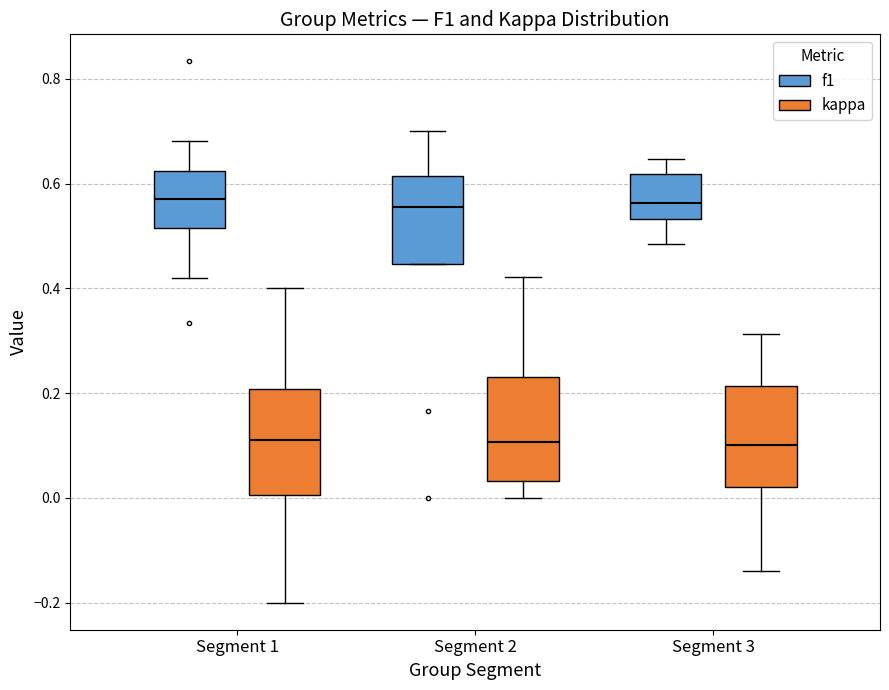

Reading left to right, transcribe this box plot: for each box, give where its median line is, the range the box spans, and where its two whiskers end, as read against the y-axis. The values are not printed on the chart, so give them approximately, as read against the axis.

Segment 1 (f1): median 0.58, box 0.52 to 0.62, whiskers 0.42 to 0.68
Segment 1 (kappa): median 0.12, box 0.00 to 0.20, whiskers -0.20 to 0.40
Segment 2 (f1): median 0.56, box 0.44 to 0.62, whiskers 0.44 to 0.70
Segment 2 (kappa): median 0.10, box 0.04 to 0.24, whiskers 0.00 to 0.42
Segment 3 (f1): median 0.56, box 0.54 to 0.62, whiskers 0.48 to 0.64
Segment 3 (kappa): median 0.10, box 0.02 to 0.22, whiskers -0.14 to 0.32